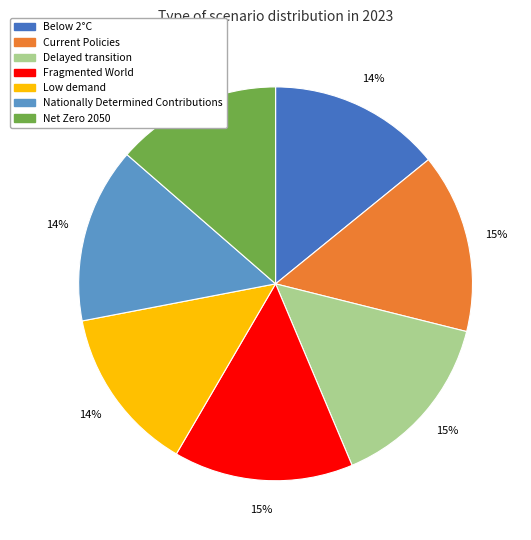

Does Fragmented World represent more than half of the total?

No